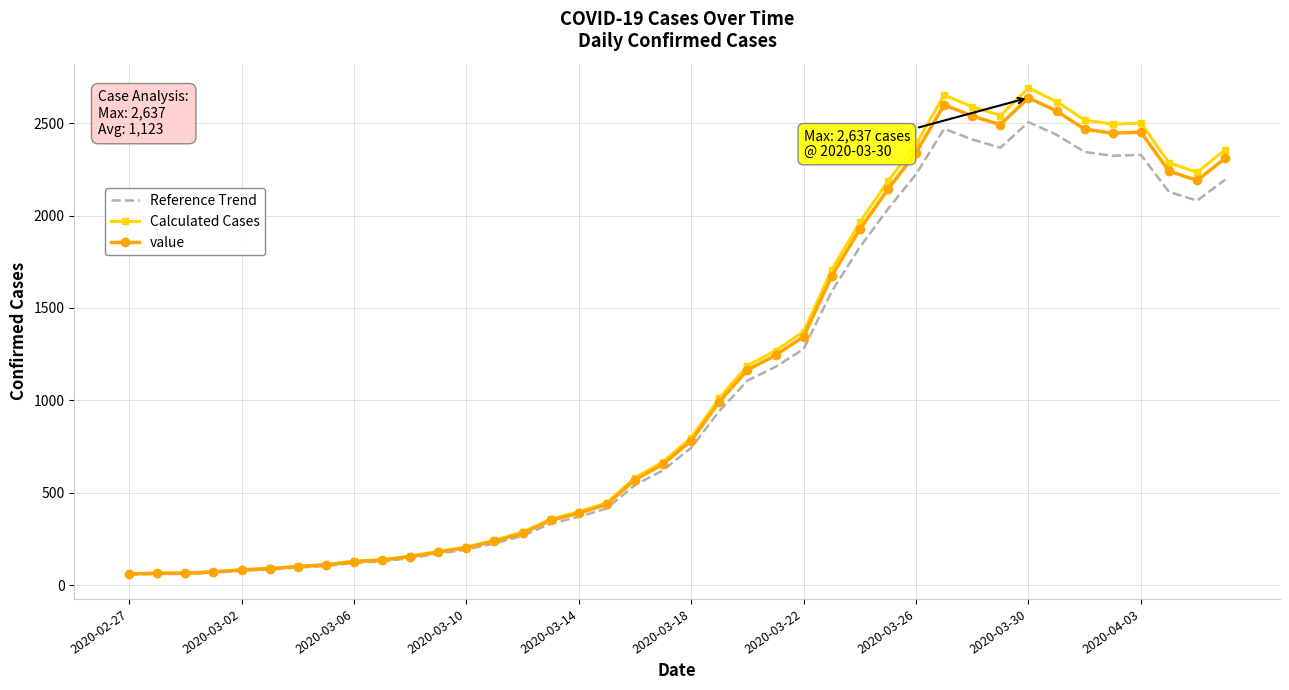

What is the maximum value shown in the chart?

2689.7